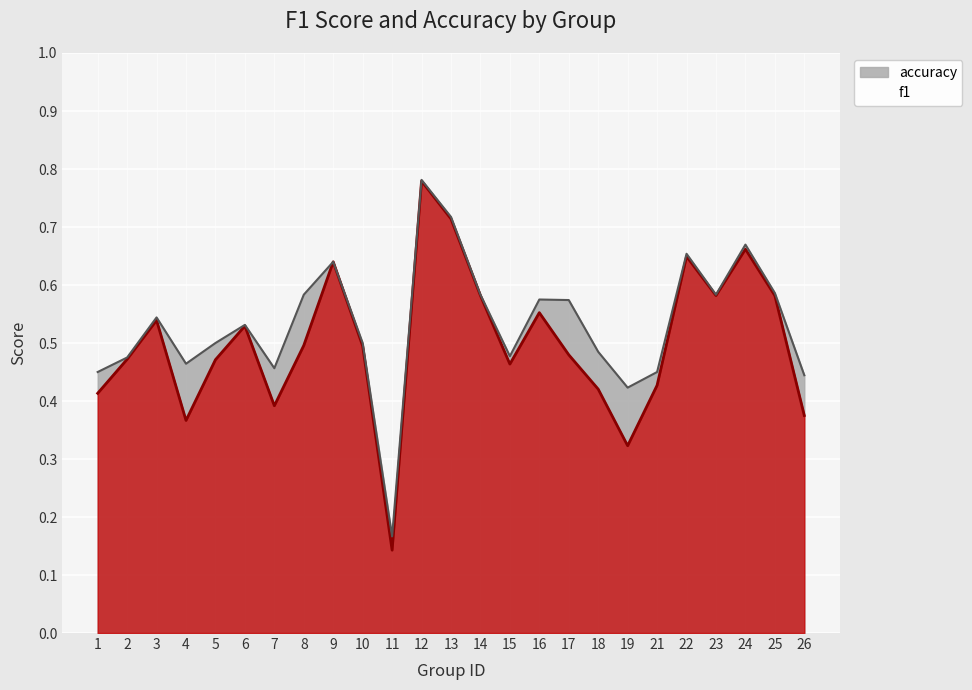

True or false: f1 and accuracy intersect in this chart.

False